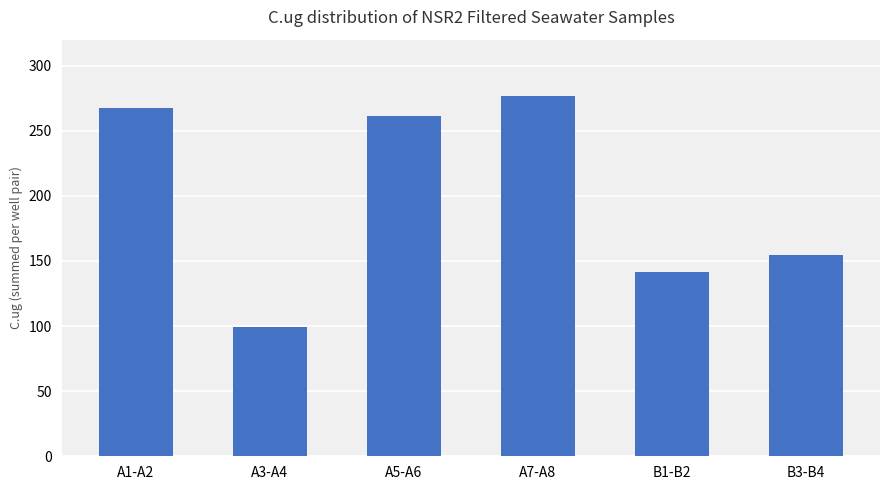

What is the sum of the values at A1-A2 and B3-B4?

422.0